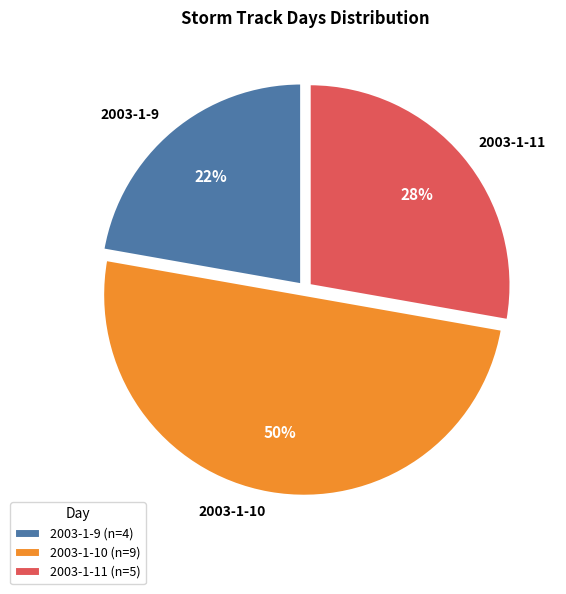

To the nearest percent, what percentage of the pie is 2003-1-10?

50%